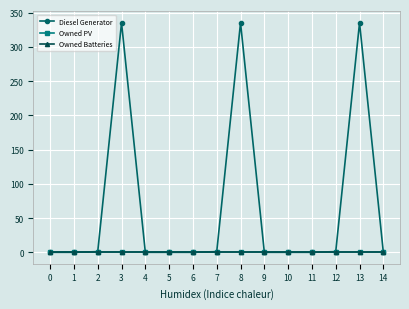

True or false: Owned Batteries and Diesel Generator cross at least once.

False